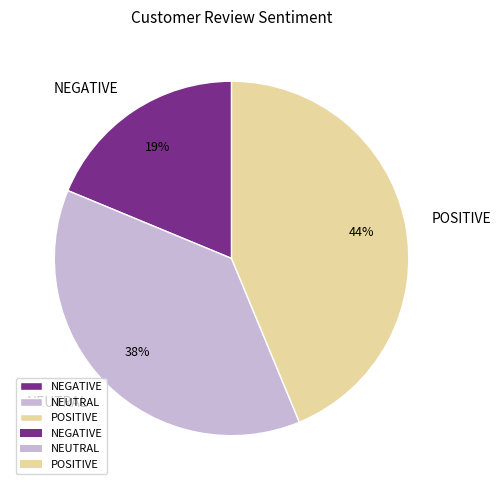

To the nearest percent, what is the average slice percentage?

33%